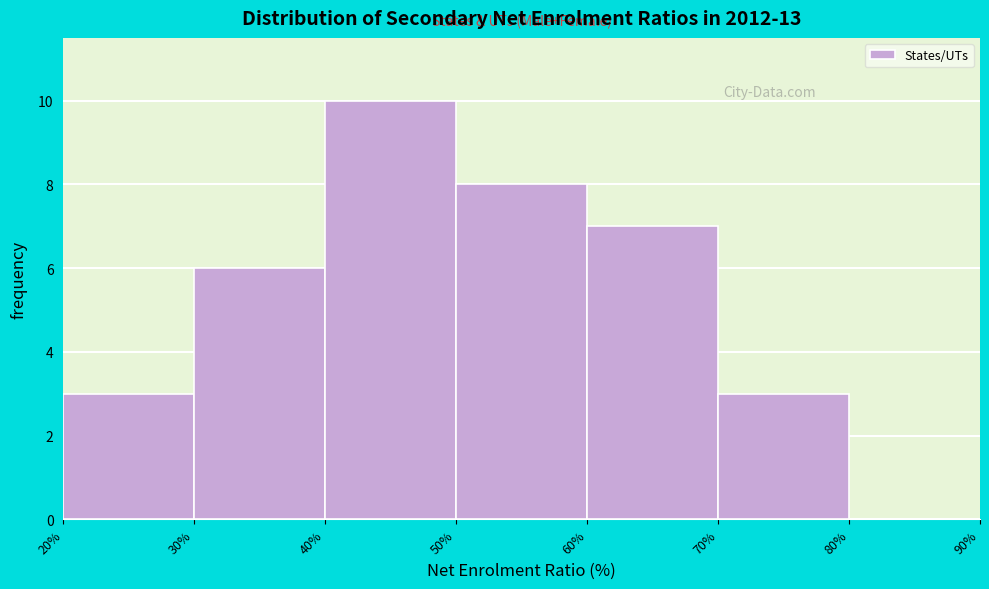

Reading left to right, transcribe this chart: for each bar, give the range it covers on the x-axis and its height. The values are not printed on the chart, so give them approximately, as read against the axis.

20% to 30%: 3
30% to 40%: 6
40% to 50%: 10
50% to 60%: 8
60% to 70%: 7
70% to 80%: 3
80% to 90%: 0